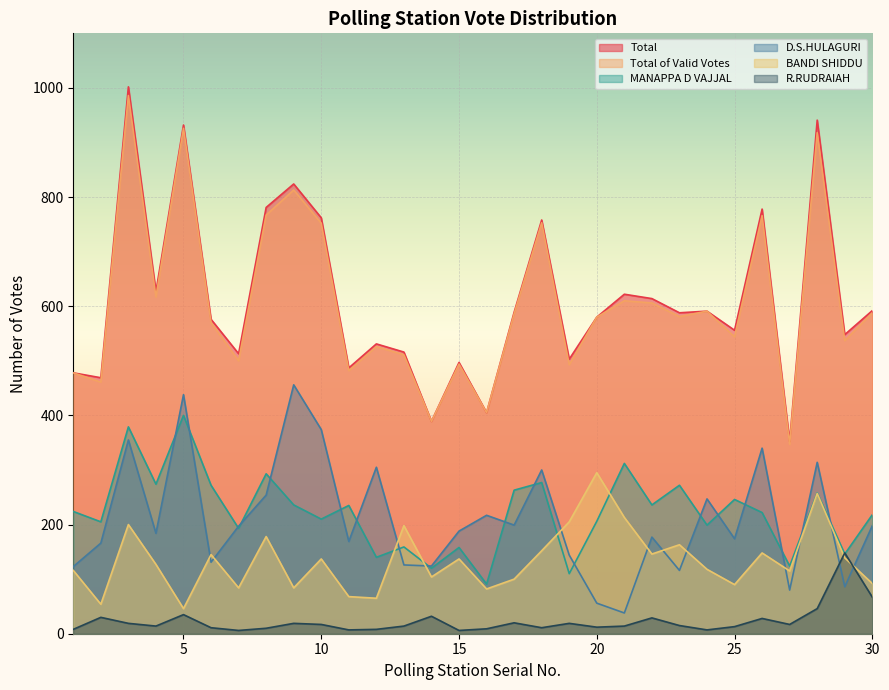

True or false: BANDI SHIDDU has a value of 92 at 11.

False